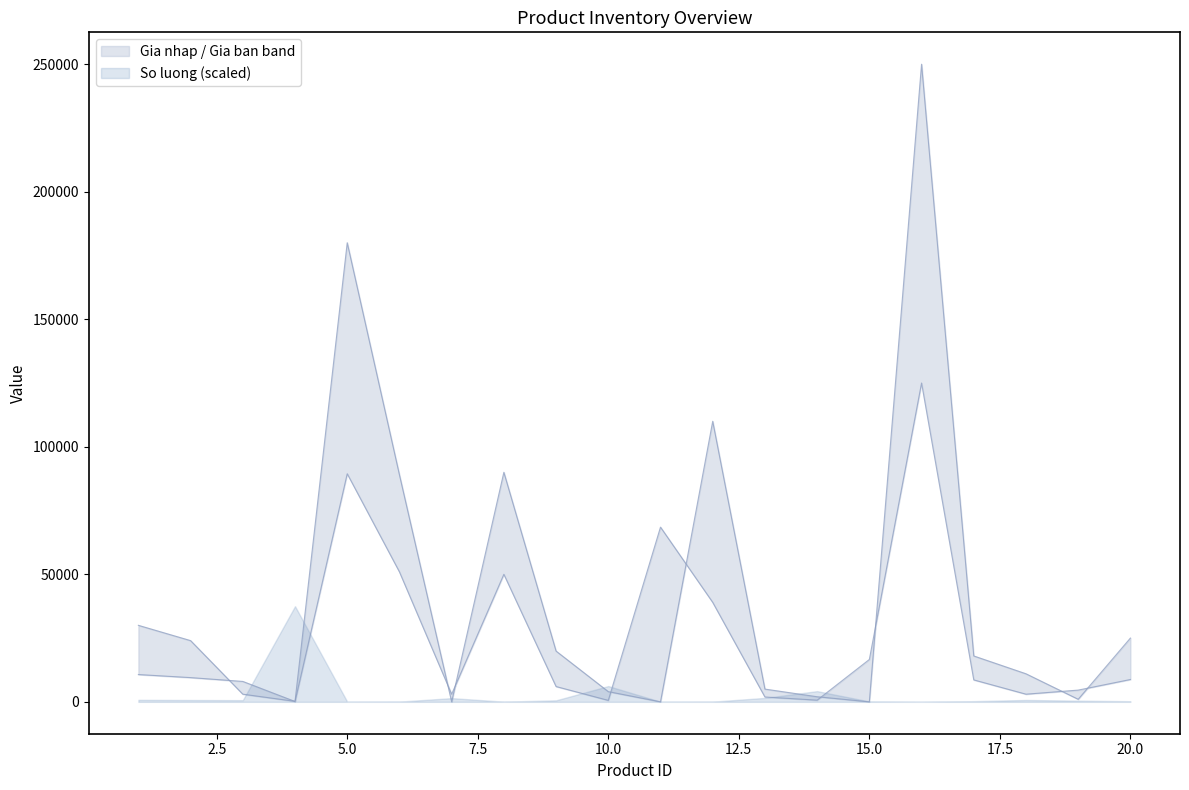

At which label does Gia ban reach its peak?

16